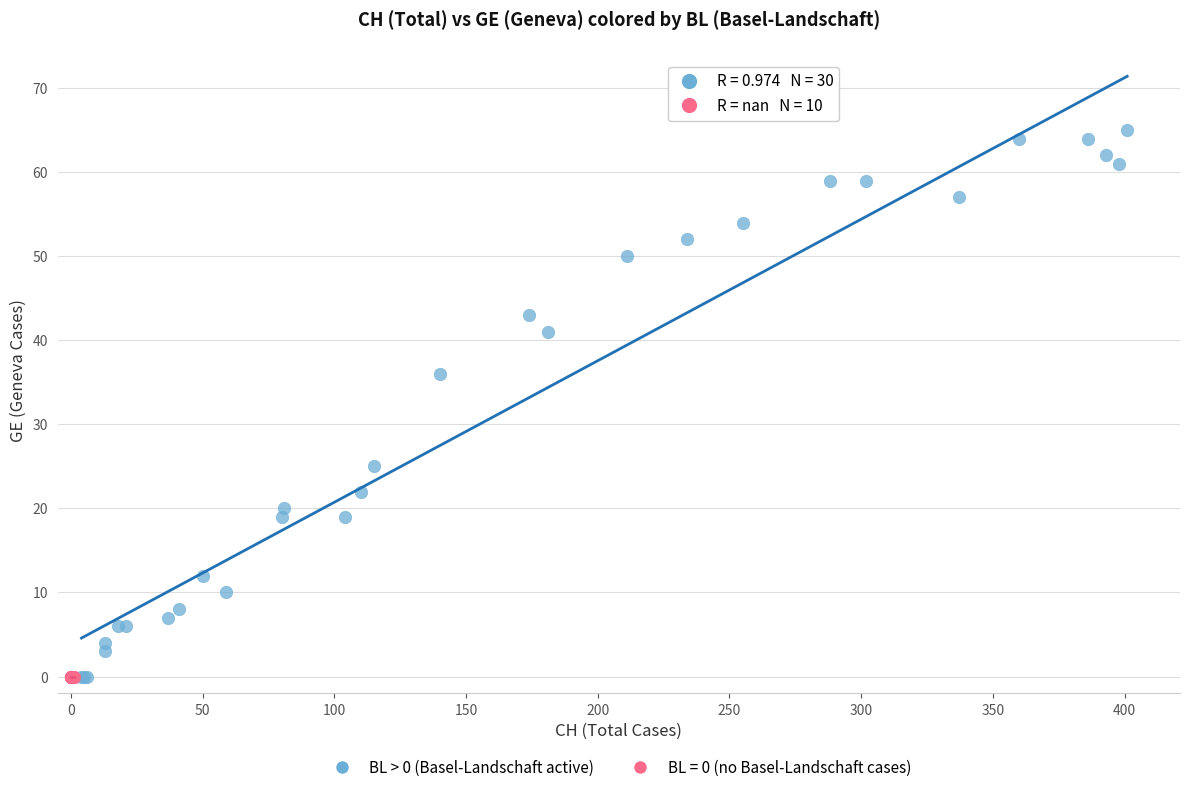

Which series reaches the maximum Y coordinate?

BL > 0 (Basel-Landschaft active)